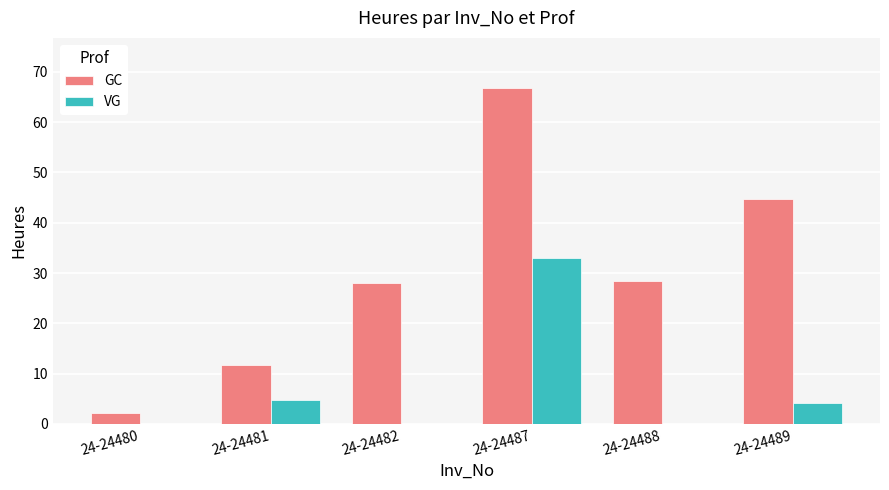

Between 24-24481 and 24-24488, which series saw the biggest shift?

GC